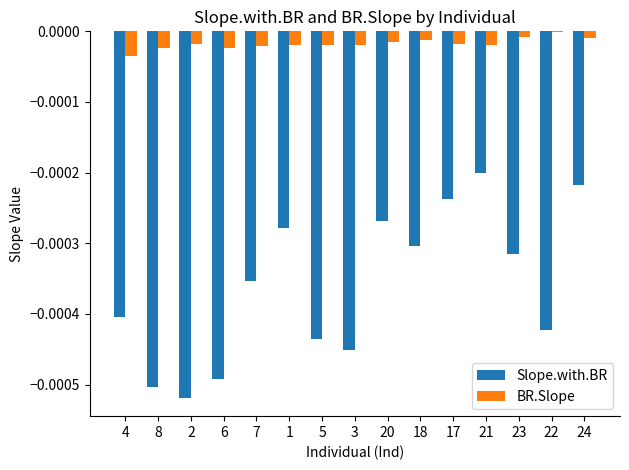

Is it true that BR.Slope equals -0.0 at 17?

True